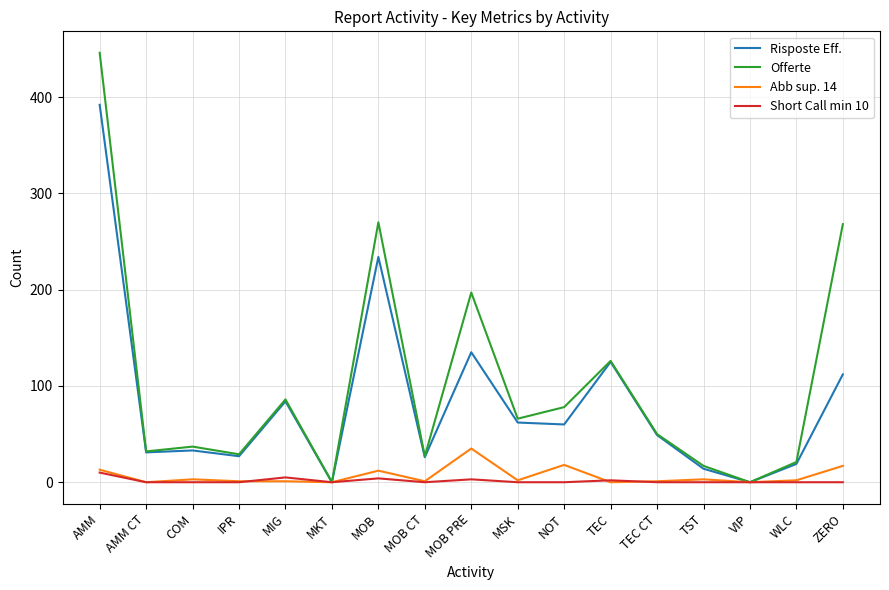

True or false: Offerte has a value of 270 at MOB.

True